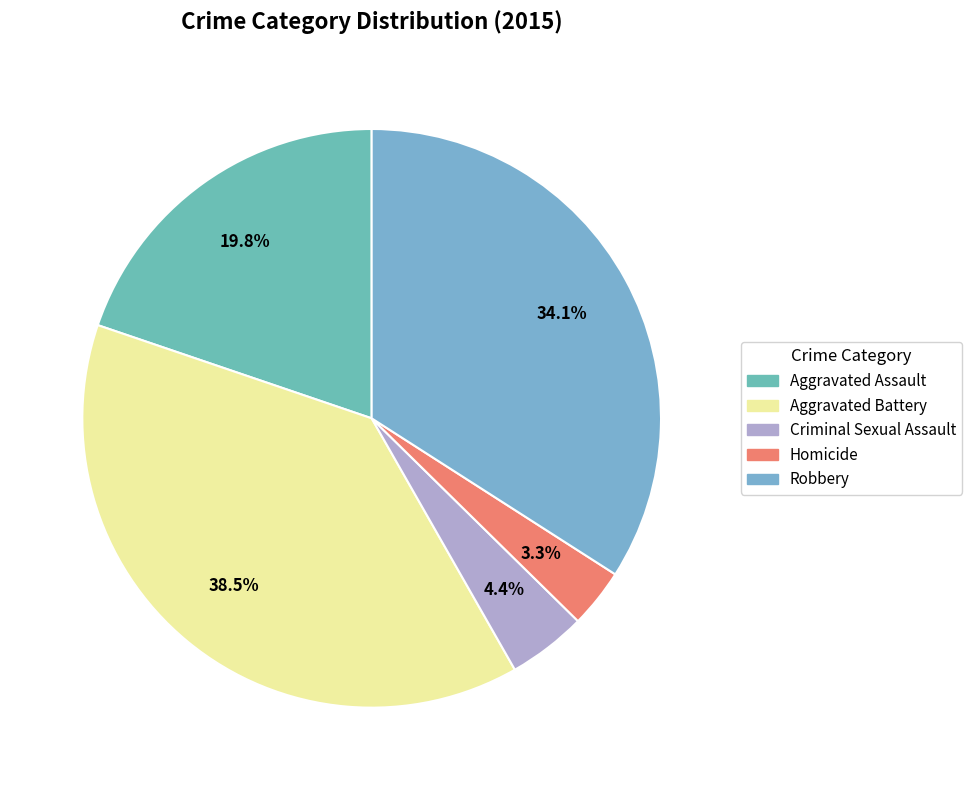

What percentage is the Robbery slice, to the nearest percent?

34%